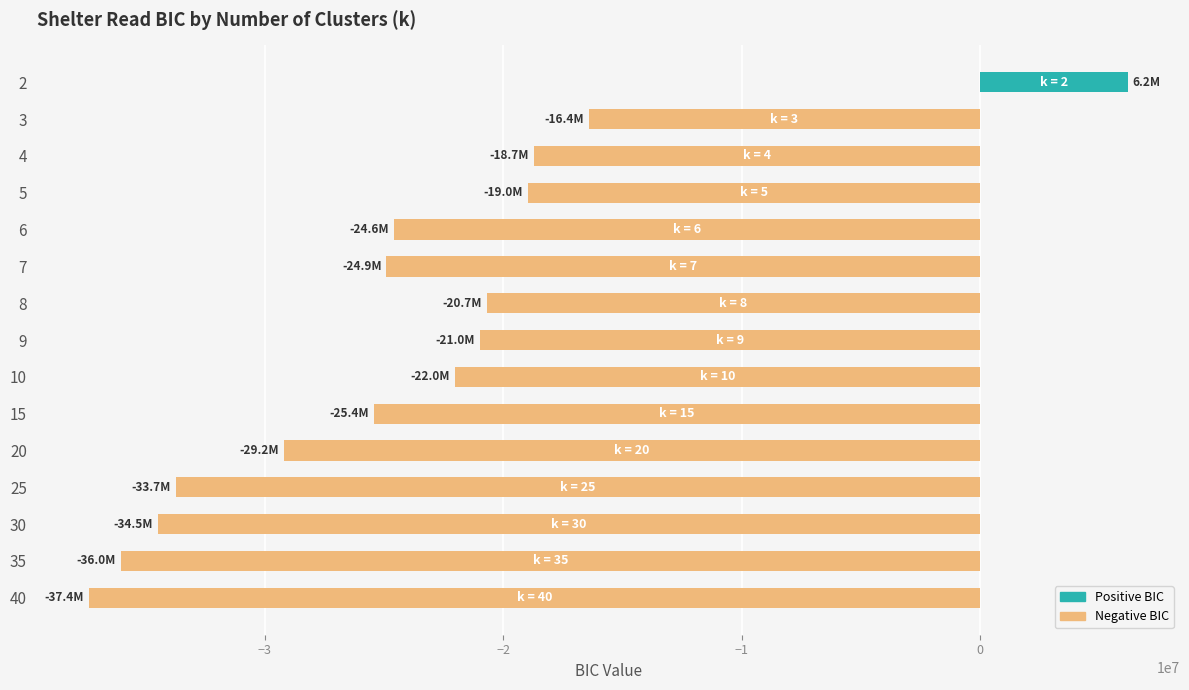

Are the bars grouped side by side (vs. stacked)?

No